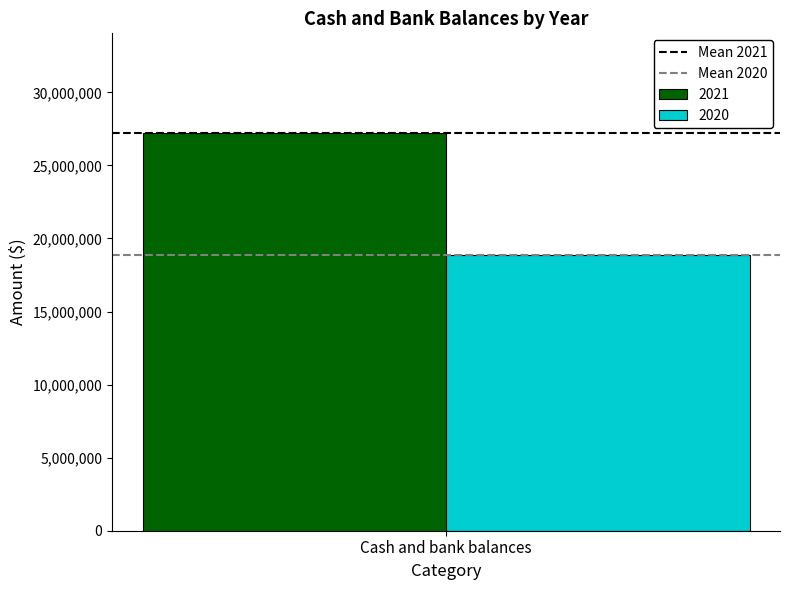

How many categories are shown in the chart?

1